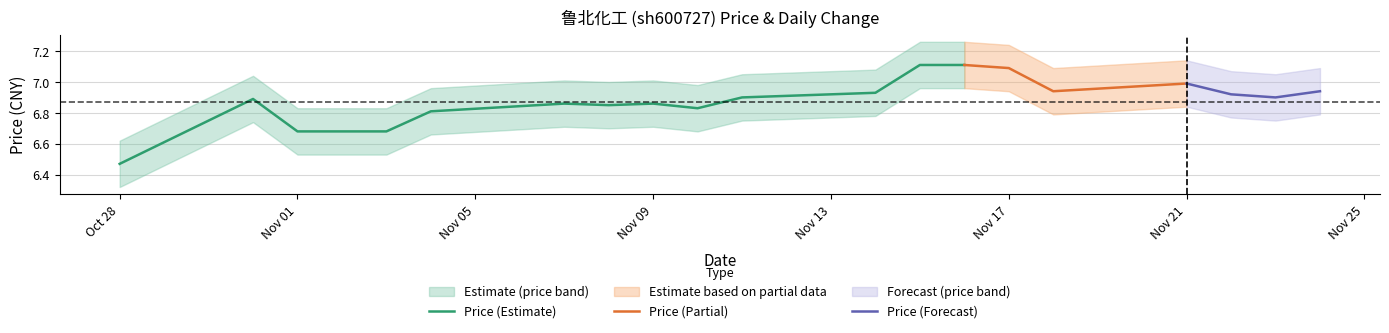

What is the label of the 12th point from the right?

2022-11-09